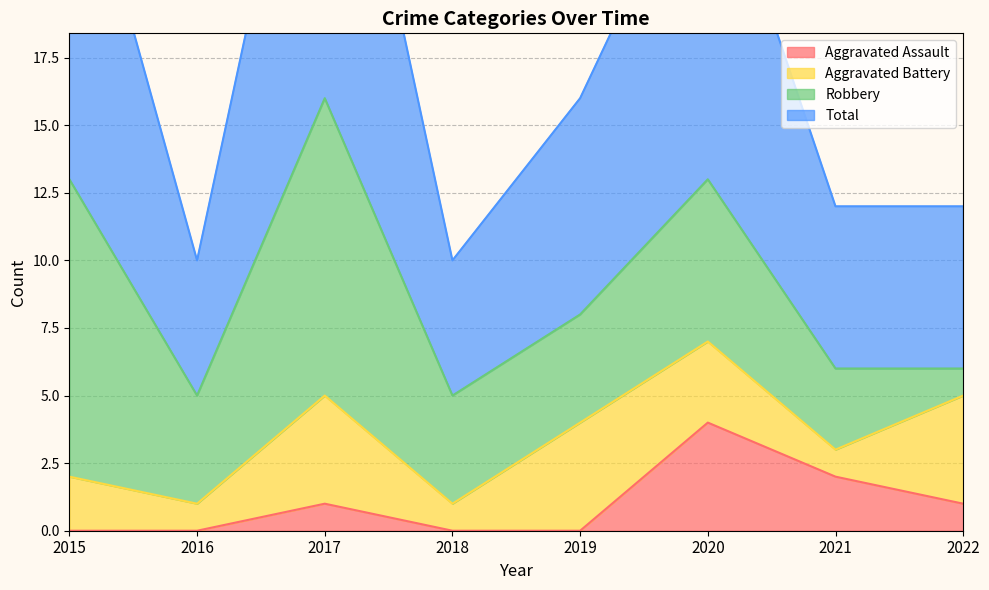

Where is the first local minimum for Total?

2016